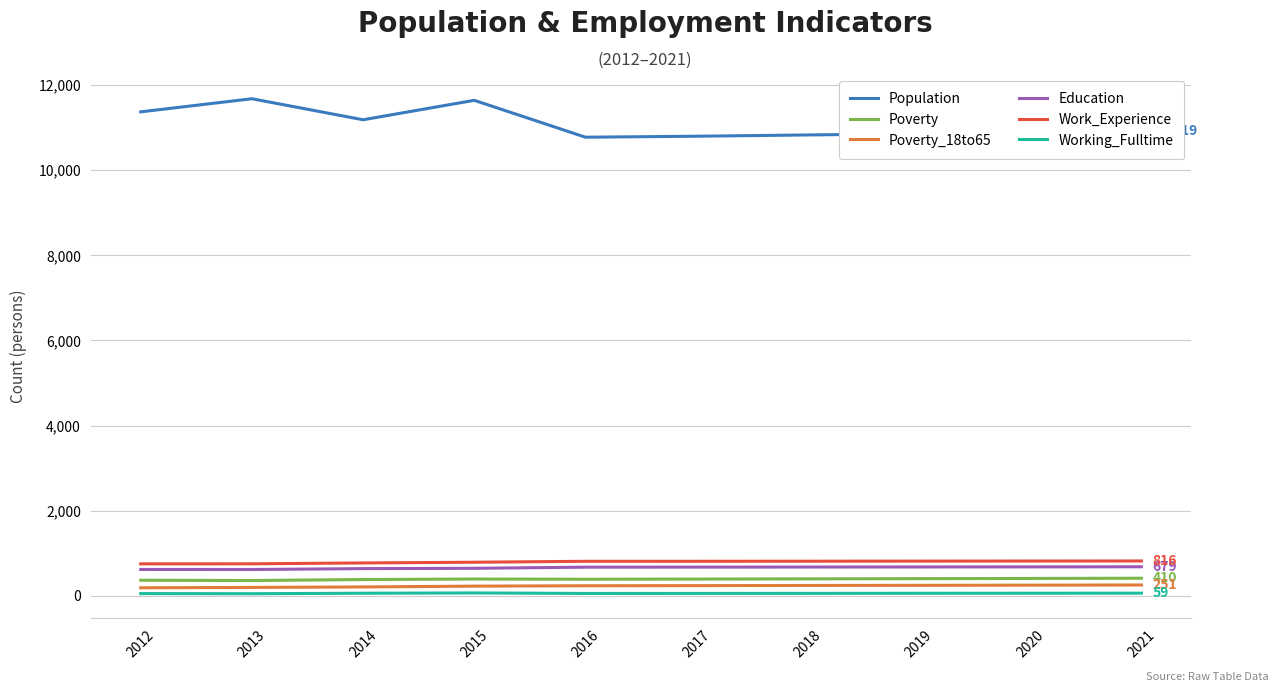

True or false: Poverty_18to65 and Working_Fulltime cross at least once.

False